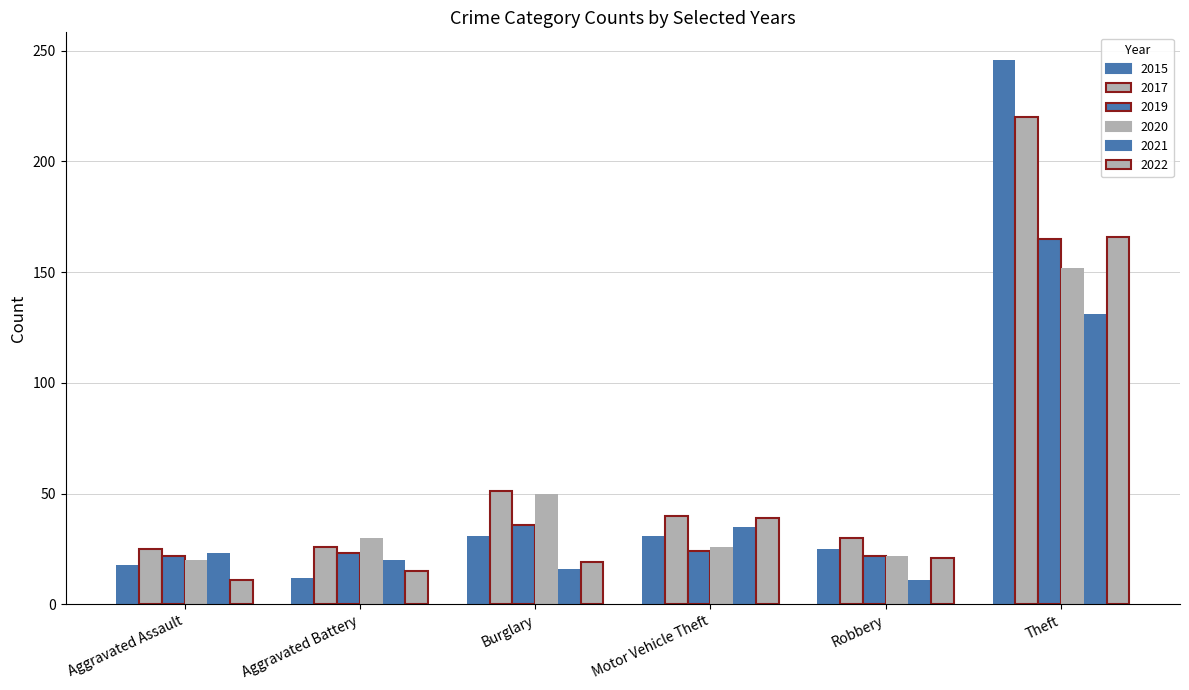

Reading right to left, what are all the values shown in this chart?

2015: Theft=246	Robbery=25	Motor Vehicle Theft=31	Burglary=31	Aggravated Battery=12	Aggravated Assault=18
2017: Theft=220	Robbery=30	Motor Vehicle Theft=40	Burglary=51	Aggravated Battery=26	Aggravated Assault=25
2019: Theft=165	Robbery=22	Motor Vehicle Theft=24	Burglary=36	Aggravated Battery=23	Aggravated Assault=22
2020: Theft=152	Robbery=22	Motor Vehicle Theft=26	Burglary=50	Aggravated Battery=30	Aggravated Assault=20
2021: Theft=131	Robbery=11	Motor Vehicle Theft=35	Burglary=16	Aggravated Battery=20	Aggravated Assault=23
2022: Theft=166	Robbery=21	Motor Vehicle Theft=39	Burglary=19	Aggravated Battery=15	Aggravated Assault=11